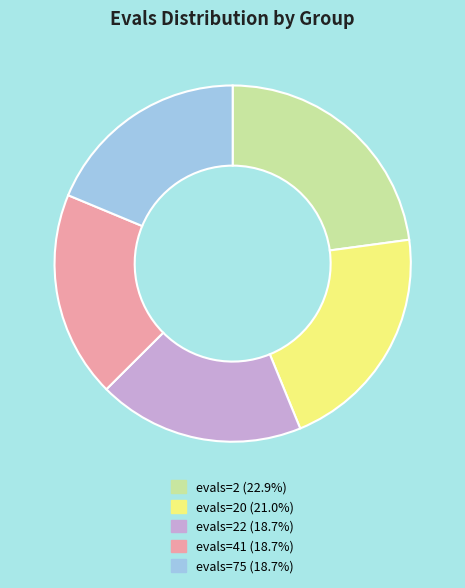

Is there any slice that represents more than half of the pie?

No